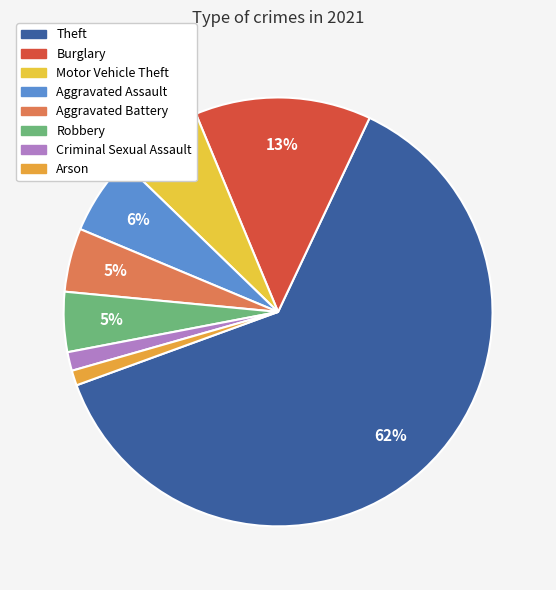

Which has a higher value, Theft or Aggravated Battery?

Theft